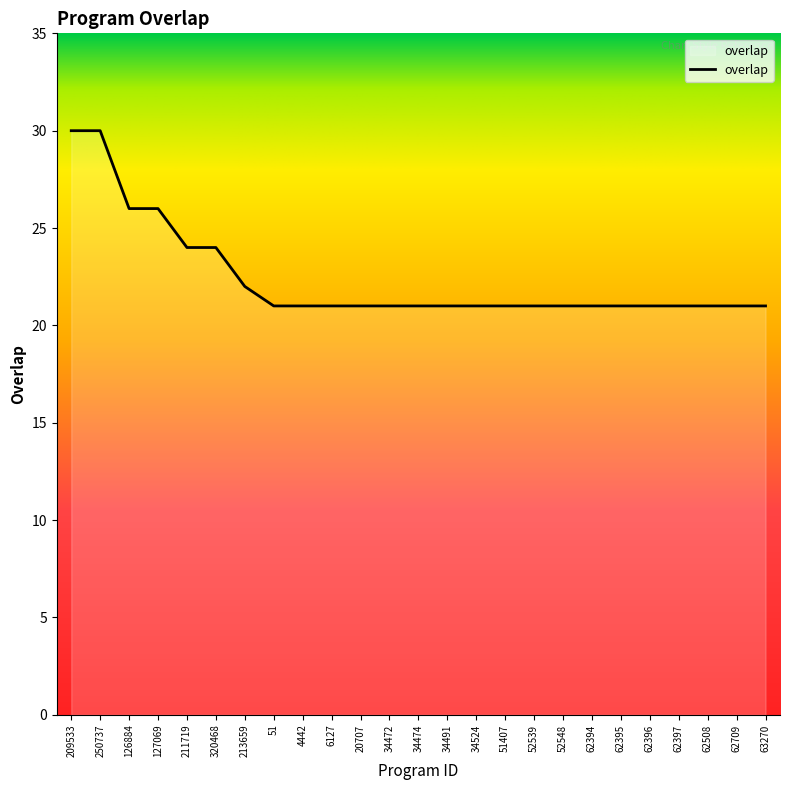

What is the change in value from 250737 to 20707?

-9